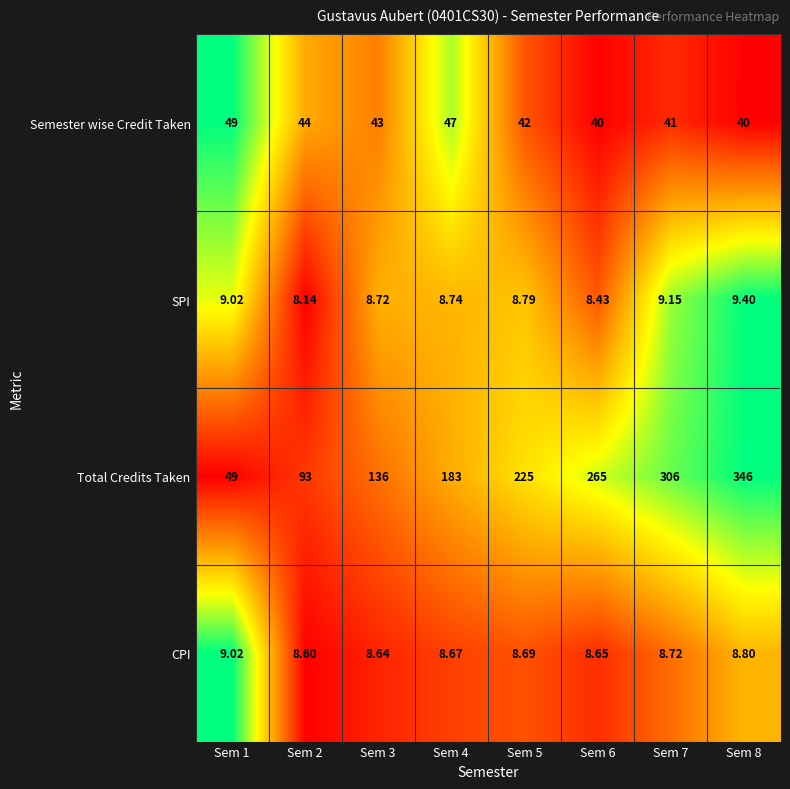

How many distinct data groups are displayed?

4